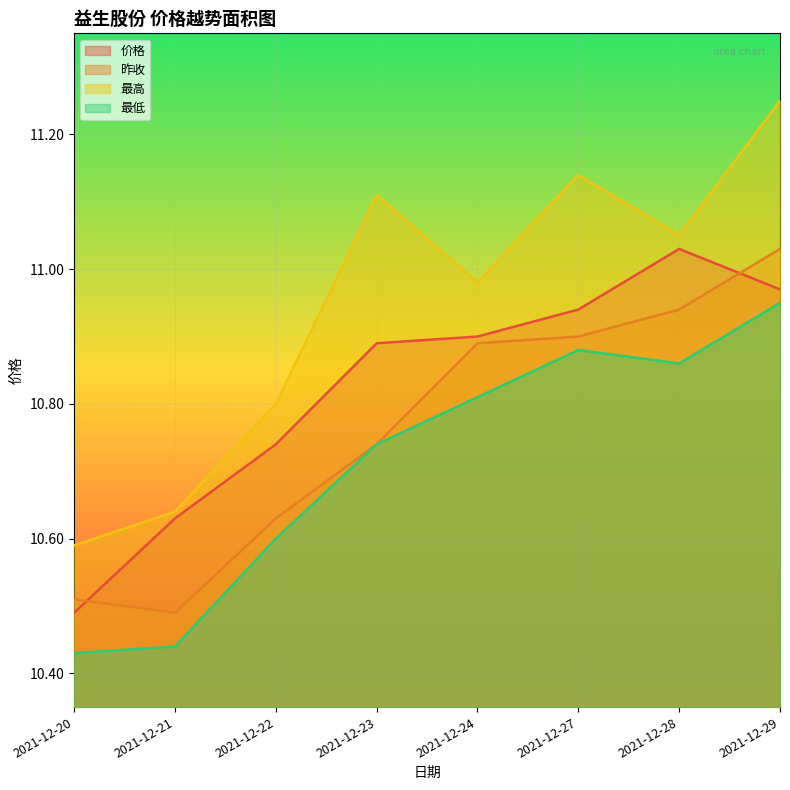

List the labels in order of 最高 value, smallest first.

2021-12-20, 2021-12-21, 2021-12-22, 2021-12-24, 2021-12-28, 2021-12-23, 2021-12-27, 2021-12-29